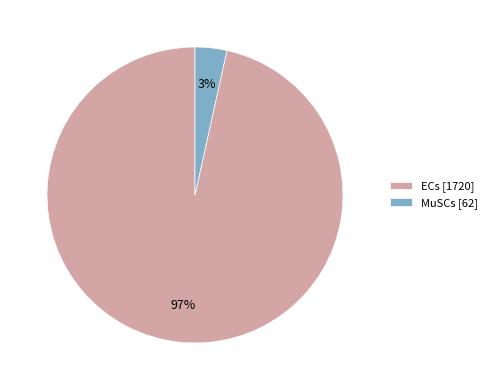

To the nearest percent, what percentage of the pie is ECs?

97%